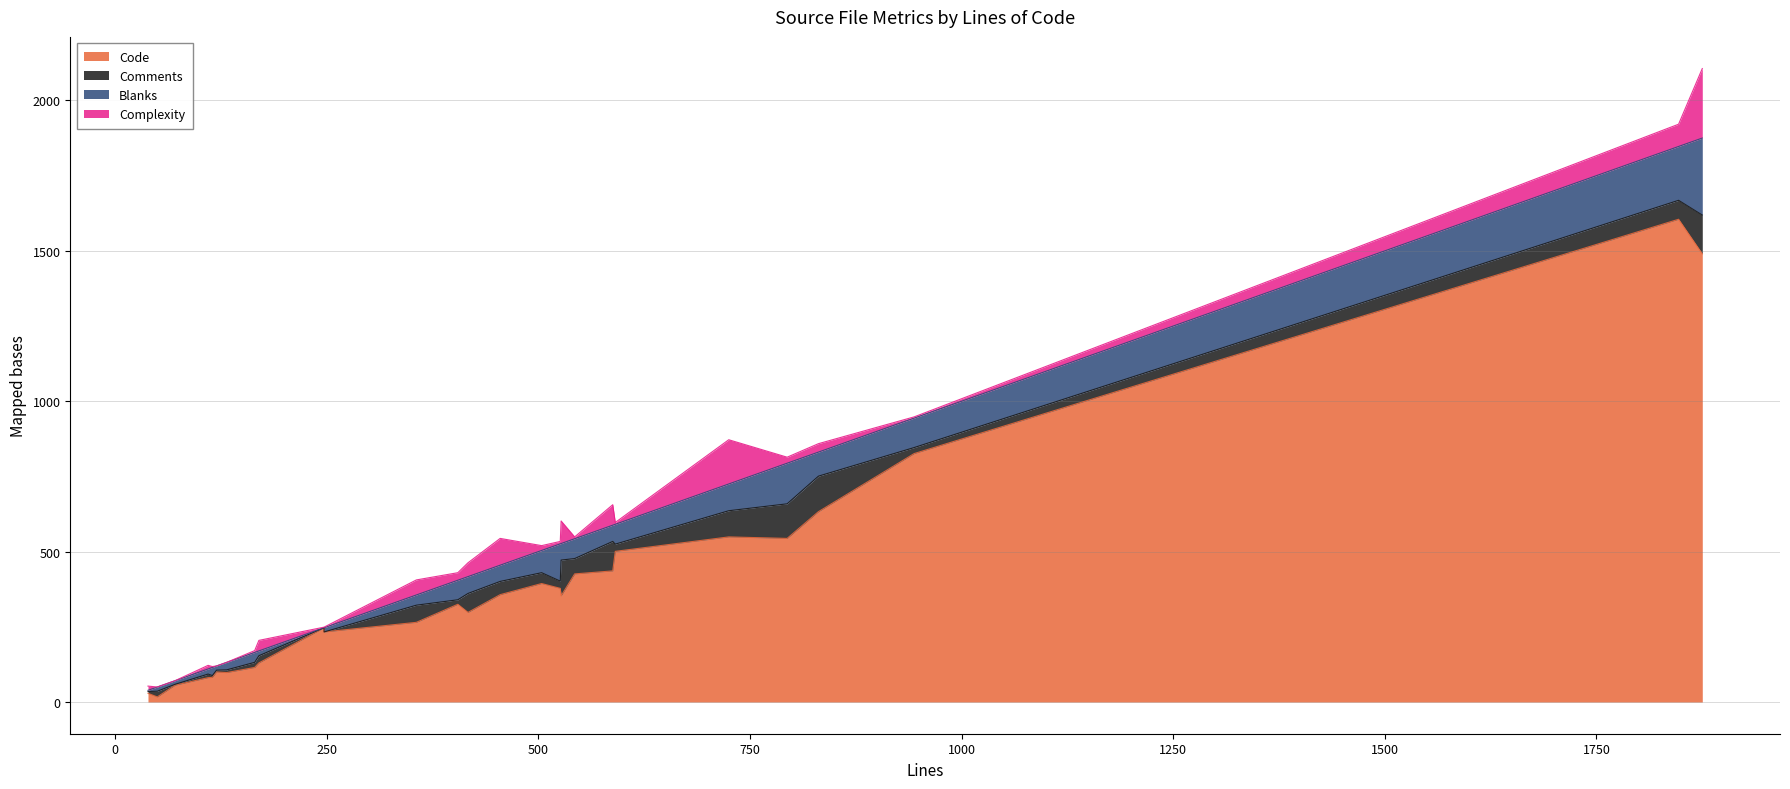

Count the number of categories in the chart.

27